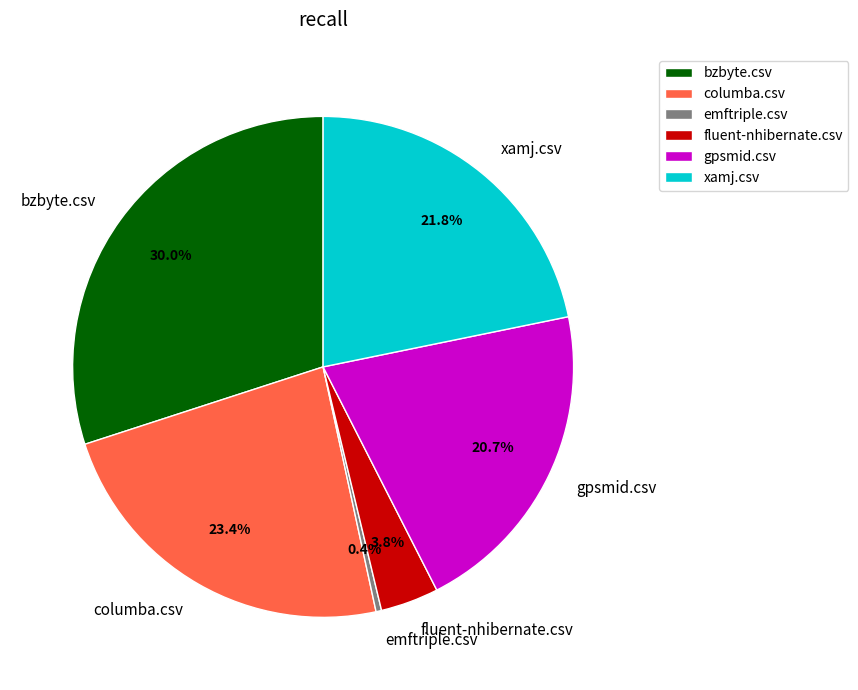

Is there a majority slice in this chart?

No